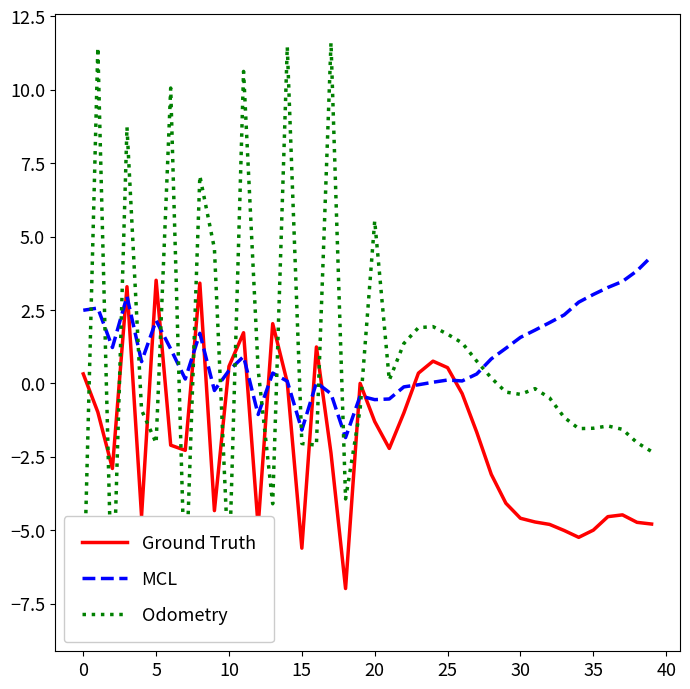

Does the chart display data point markers on the line(s)?

No